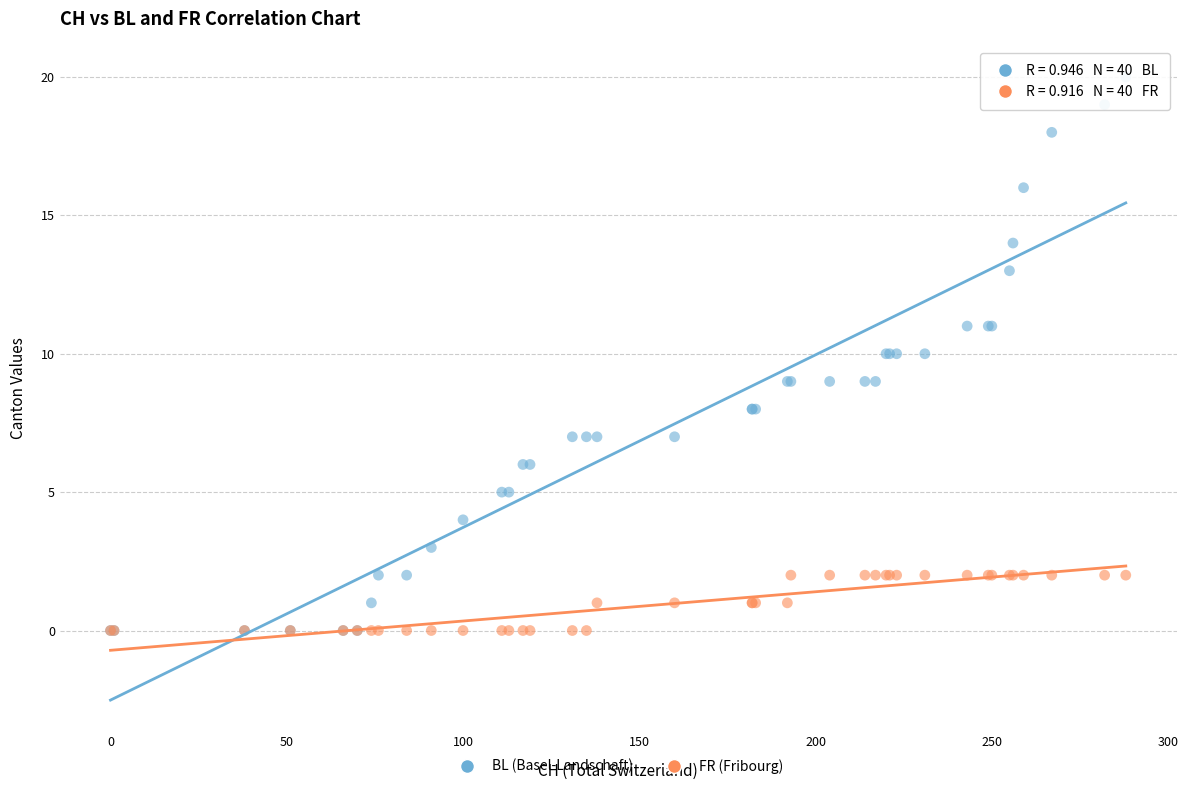

What are all the series names shown in the legend?

BL (Basel-Landschaft), FR (Fribourg)